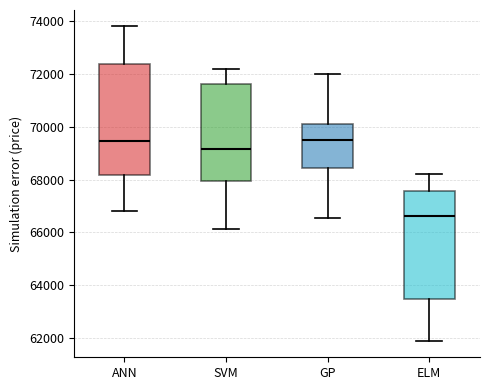

Reading left to right, read every box against the y-axis: the position of its median line, the range the box covers, and the ends of its whiskers. The values are not printed on the chart, so give them approximately, as read against the axis.

ANN: median 69400, box 68200 to 72400, whiskers 66800 to 73800
SVM: median 69200, box 68000 to 71600, whiskers 66200 to 72200
GP: median 69600, box 68400 to 70000, whiskers 66600 to 72000
ELM: median 66600, box 63400 to 67600, whiskers 61800 to 68200